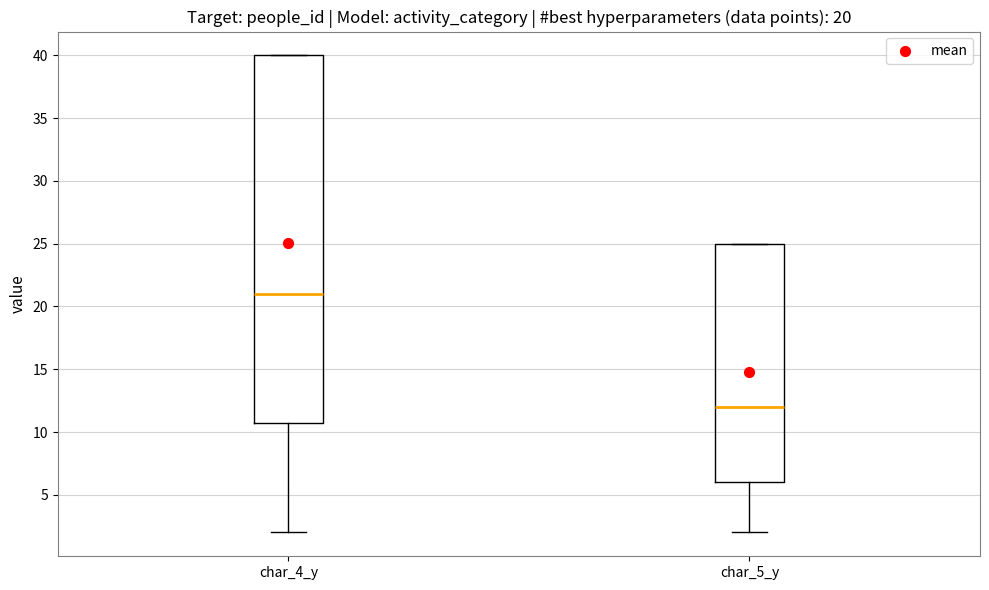

Which box's median line is the highest?

char_4_y